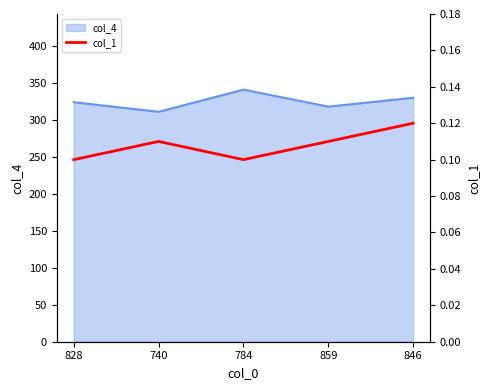

The col_4 series shows 324 at 828. True or false?

True